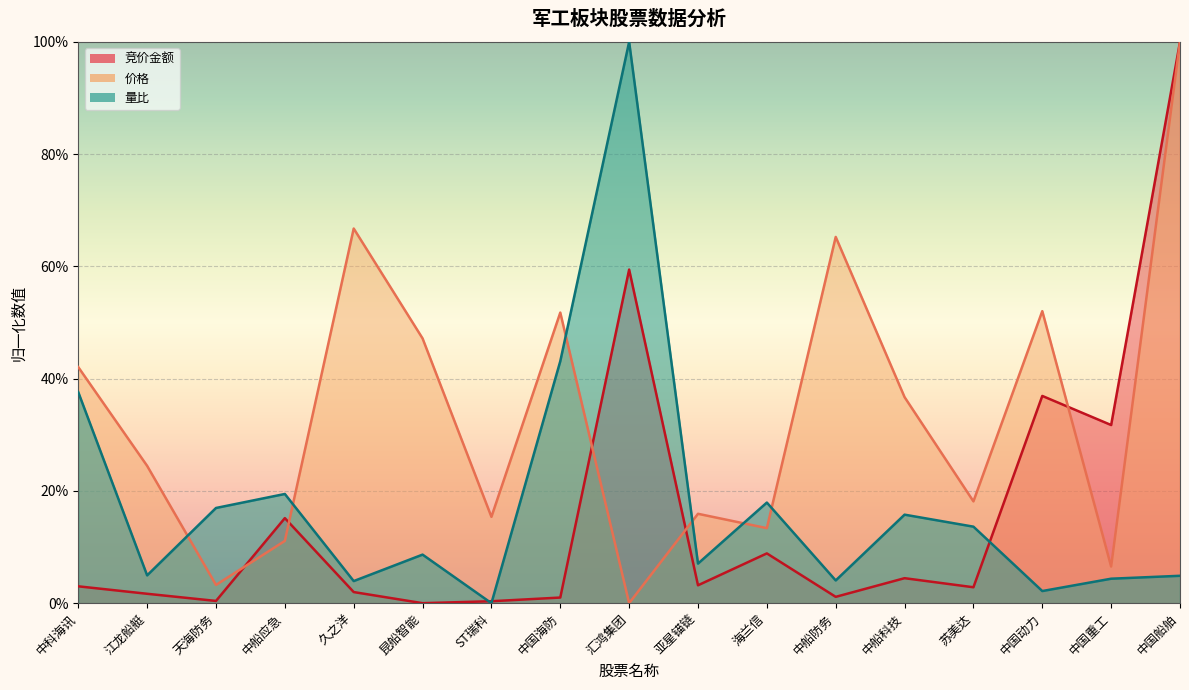

After their last crossing, which series has the higher values: 量比 or 价格?

价格